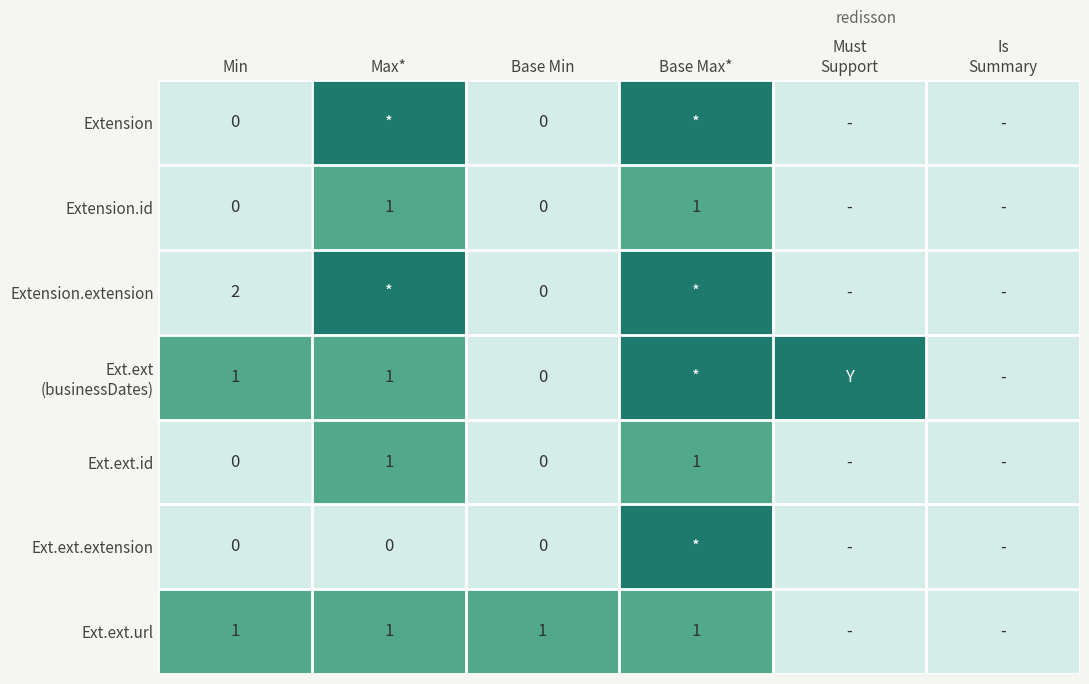

Which series changed the most between Min and Base Min?

Extension.extension